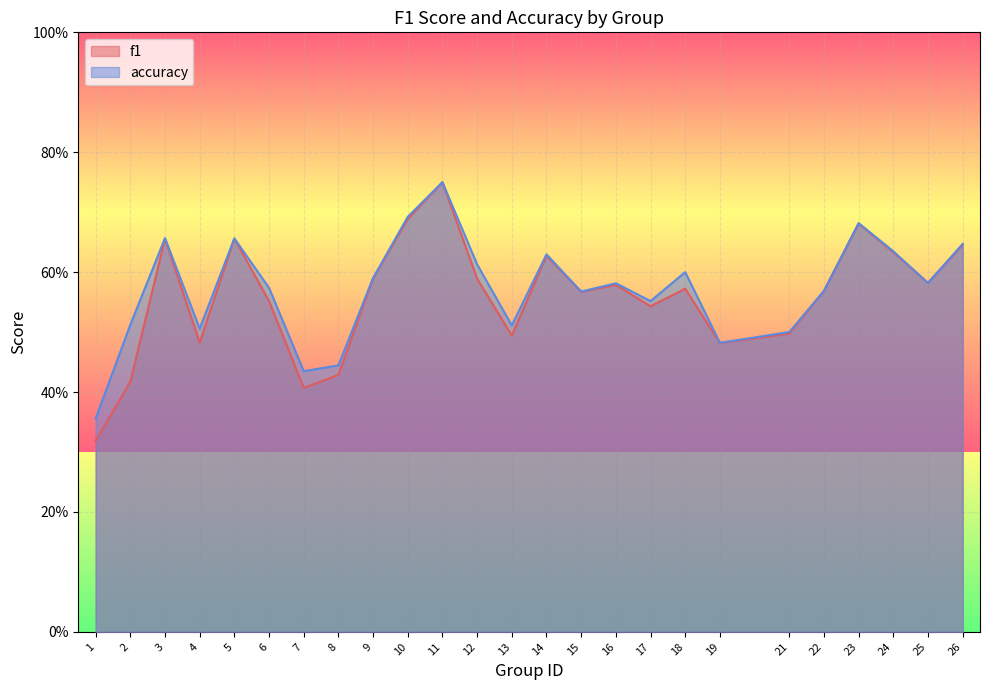

Which label corresponds to the smallest value in the chart?

1